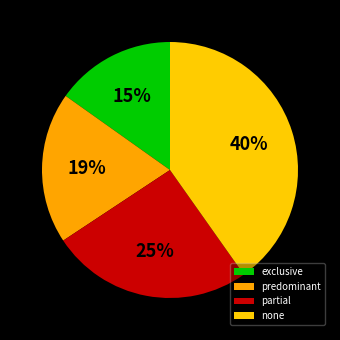

To the nearest percent, what is the average slice percentage?

25%